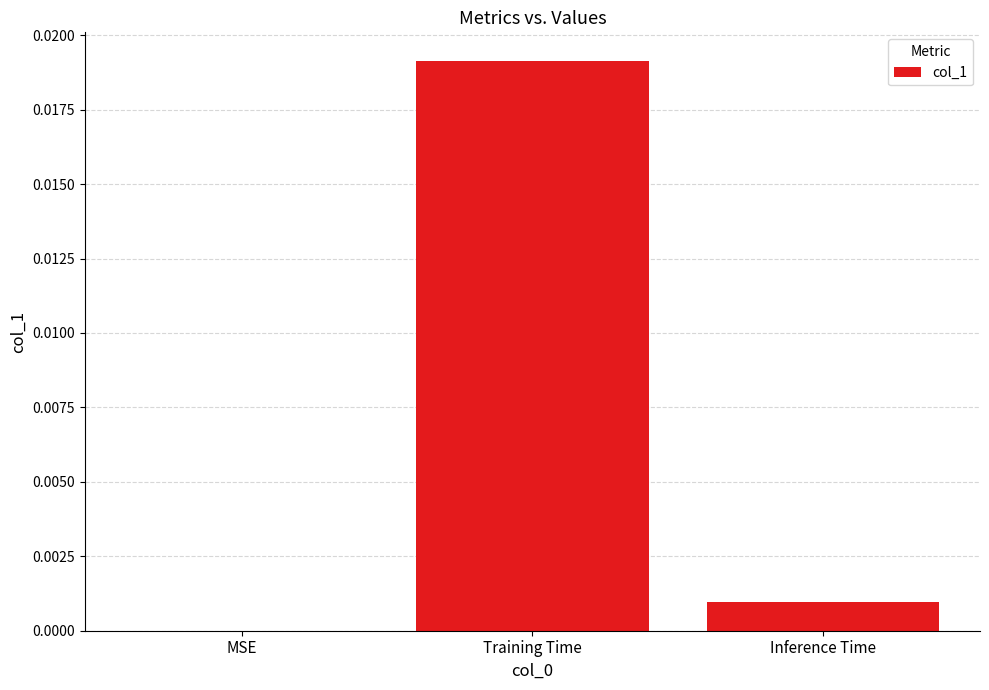

Is it true that the value at Training Time is 0.0?

True